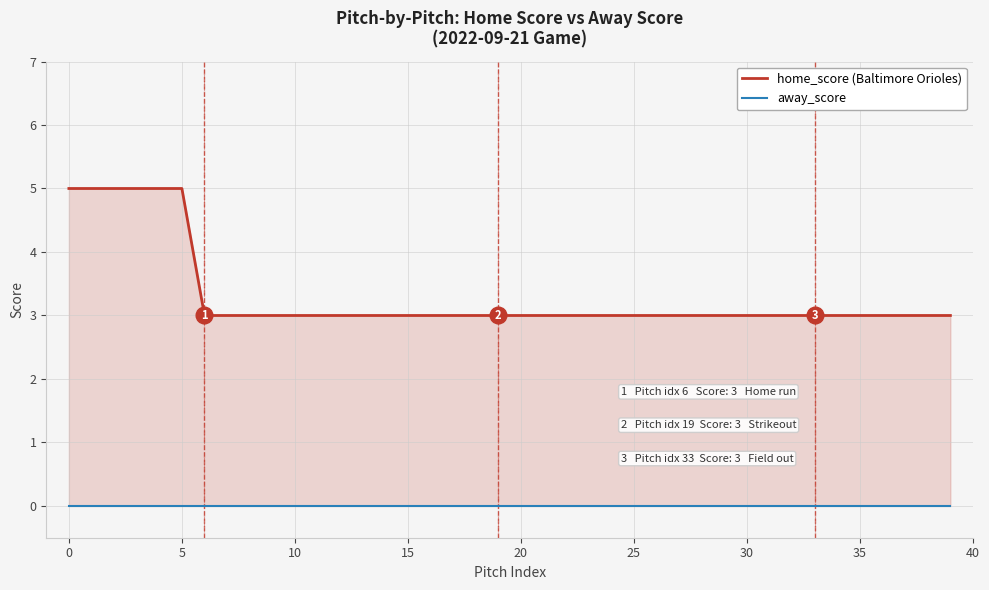

What is the label of the 24th point from the left?

23